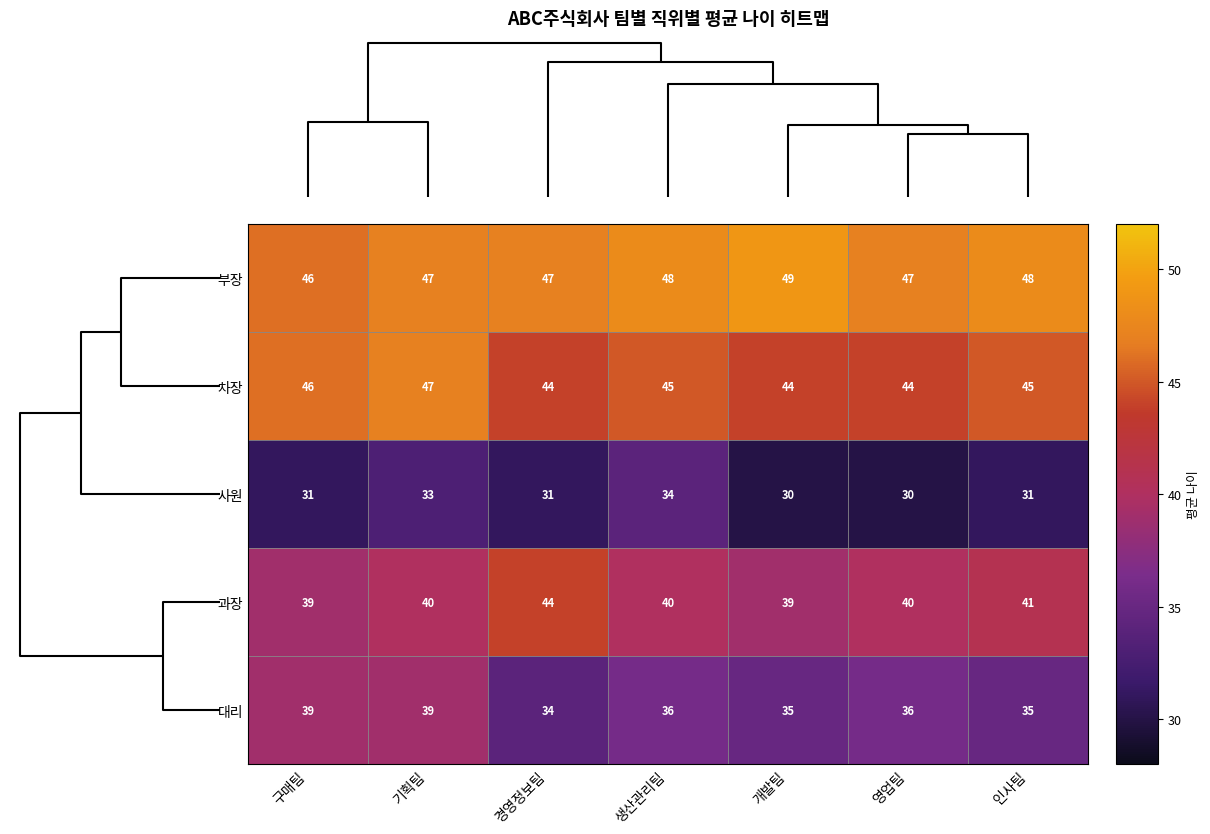

List the series in order of their overall mean, lowest first.

사원, 대리, 과장, 차장, 부장